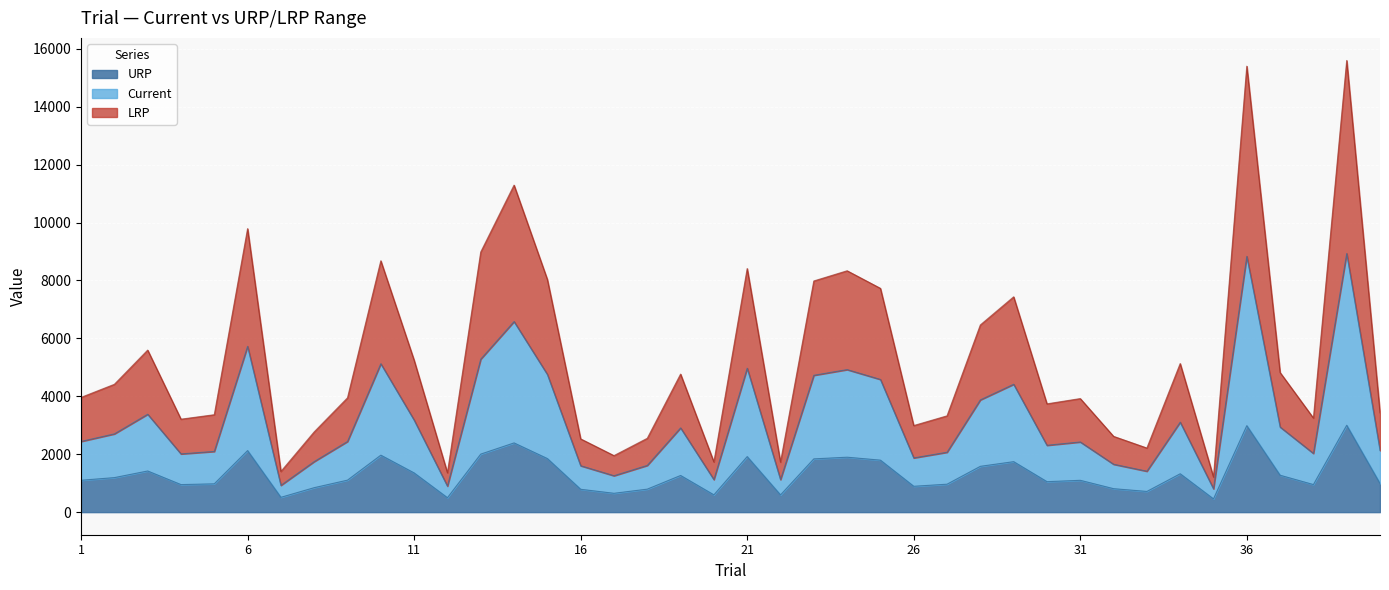

At how many categories does at least one series exceed 1544?

37